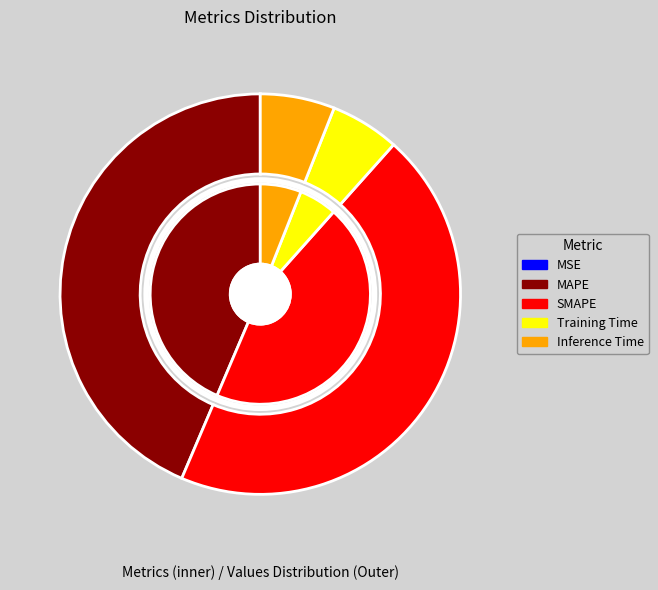

Which slice is the largest?

SMAPE